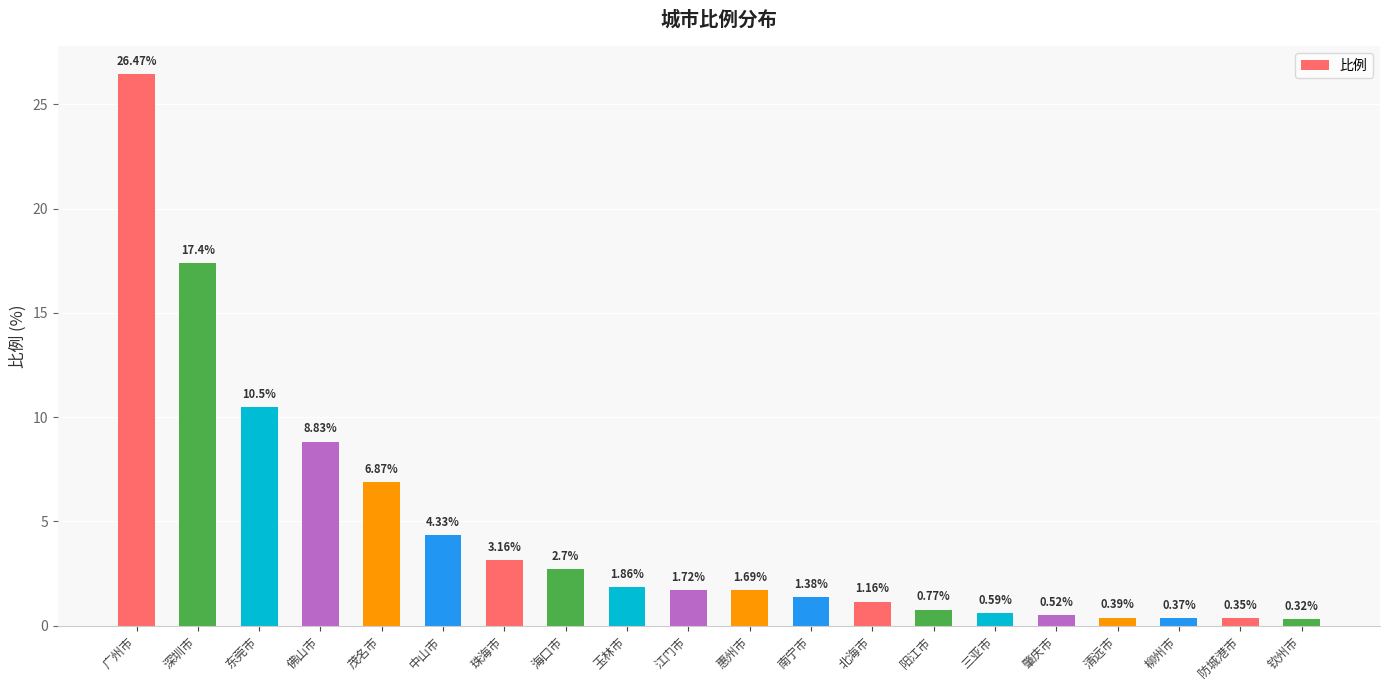

How many bars are there in total?

20